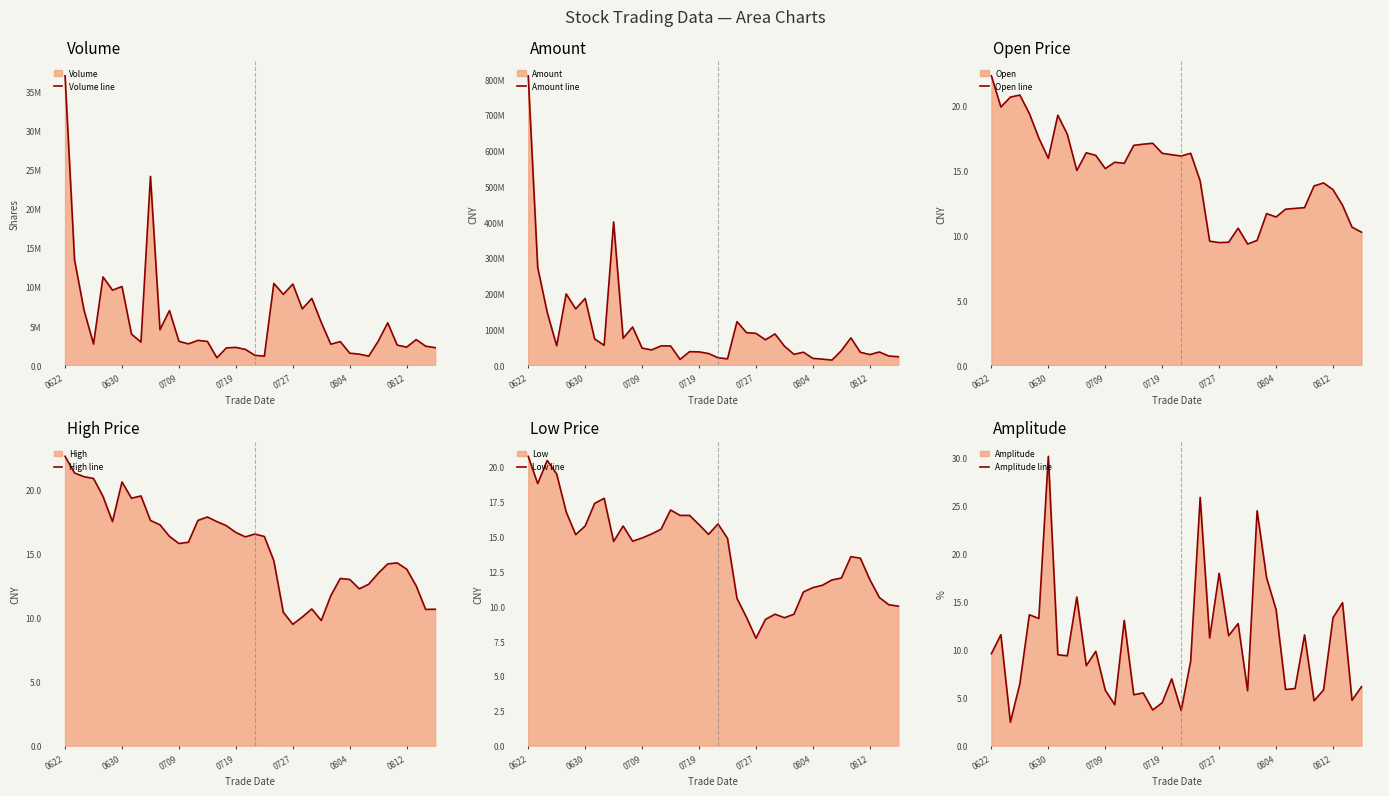

What is the minimum value for Open line?

9.3